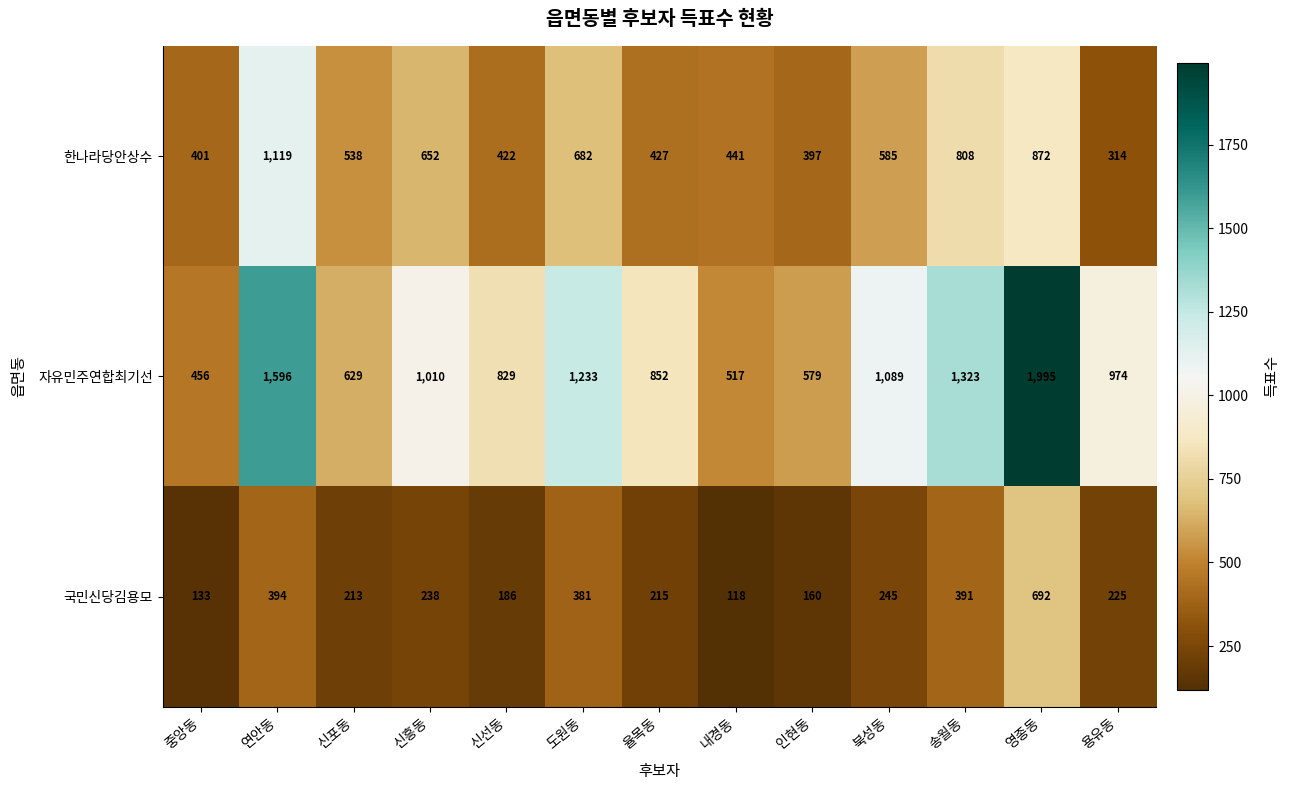

What is the spread (max minus min) of values at 북성동?

844